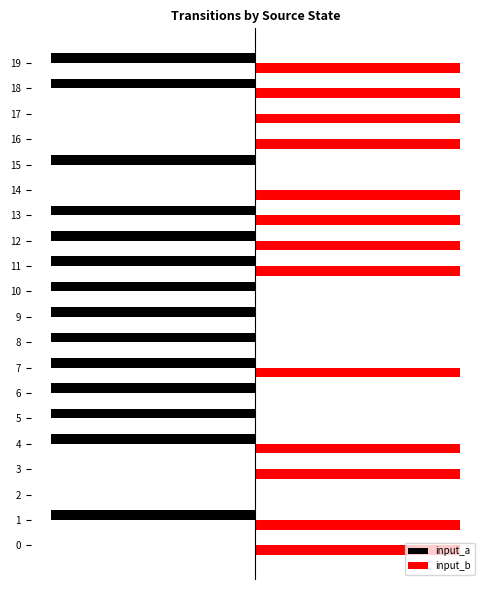

What are all the series names shown in the legend?

input_a, input_b